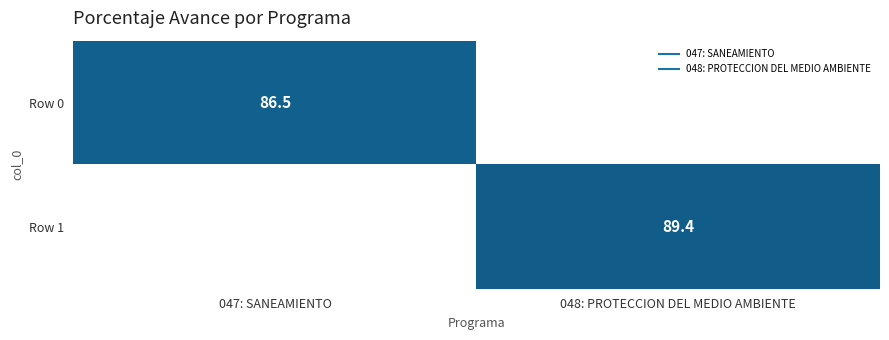

At which label does Row 0 first exceed 86?

047: SANEAMIENTO